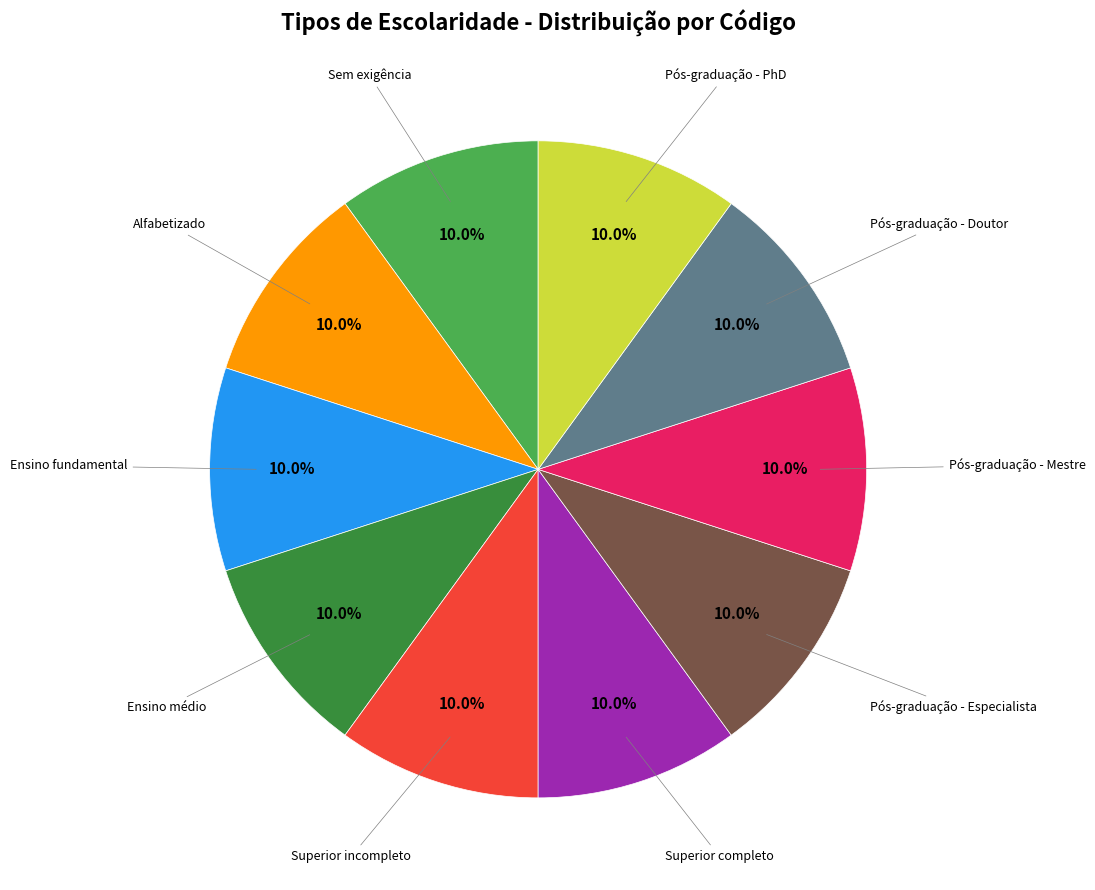

Count the number of slices in the pie.

10